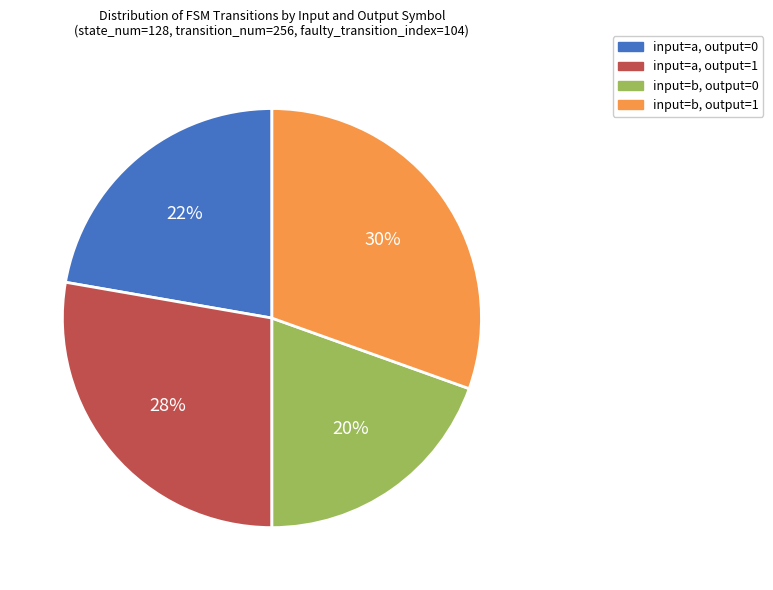

To the nearest percent, what is the average slice percentage?

25%